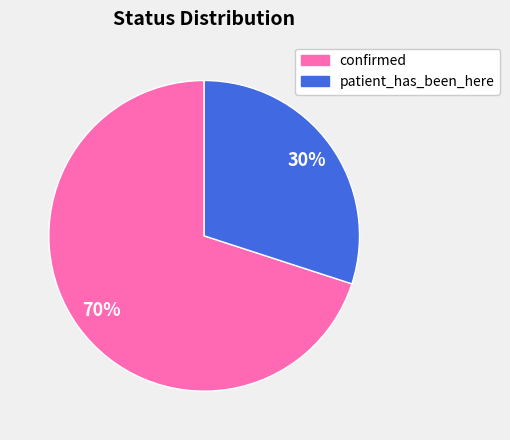

Does confirmed represent more than half of the total?

Yes